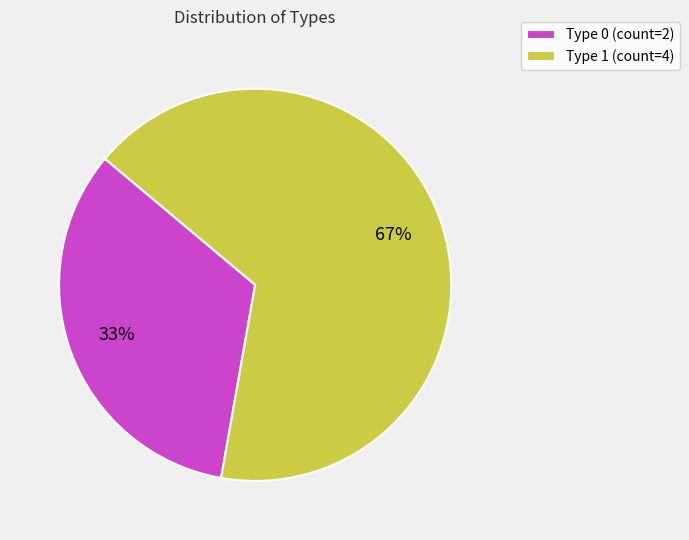

Which slice is the largest?

Type 1